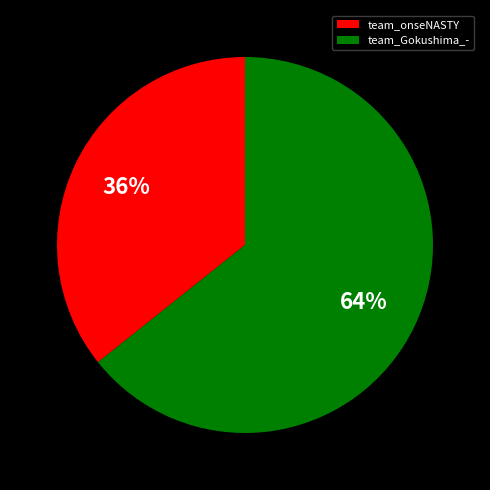

What percentage is the team_Gokushima_- slice, to the nearest percent?

64%